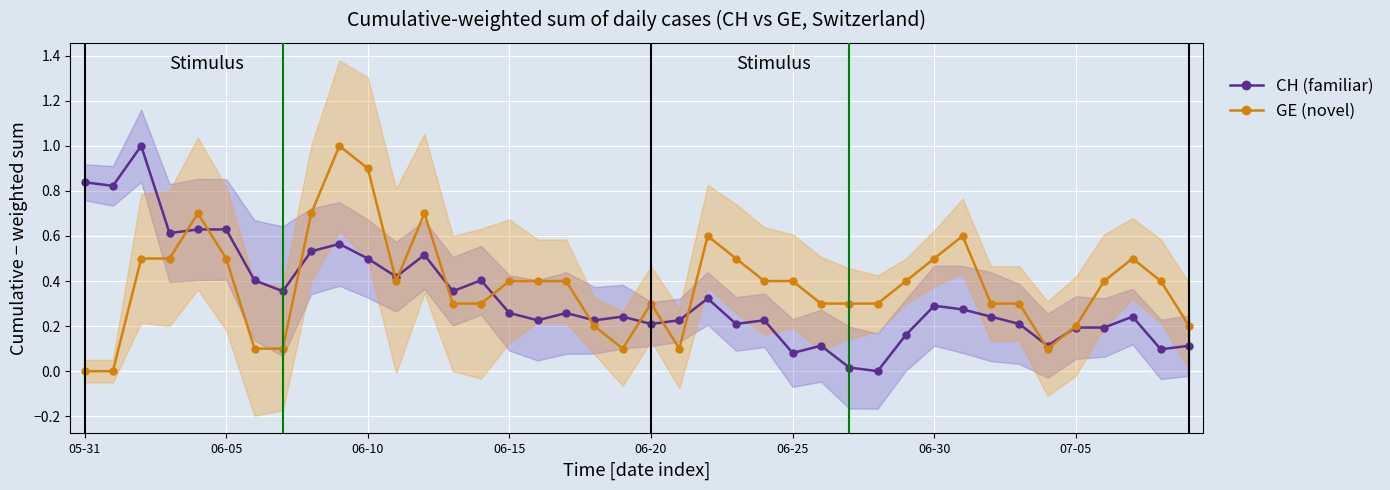

Reading right to left, transcribe all the data shown in this chart.

CH (familiar): 0.1	0.1	0.2	0.2	0.2	0.1	0.2	0.2	0.3	0.3	0.2	0.0	0.0	0.1	0.1	0.2	0.2	0.3	0.2	0.2	0.2	0.2	0.3	0.2	0.3	0.4	0.4	0.5	0.4	0.5	0.6	0.5	0.4	0.4	0.6	0.6	0.6	1.0	0.8	0.8
GE (novel): 0.2	0.4	0.5	0.4	0.2	0.1	0.3	0.3	0.6	0.5	0.4	0.3	0.3	0.3	0.4	0.4	0.5	0.6	0.1	0.3	0.1	0.2	0.4	0.4	0.4	0.3	0.3	0.7	0.4	0.9	1.0	0.7	0.1	0.1	0.5	0.7	0.5	0.5	0.0	0.0